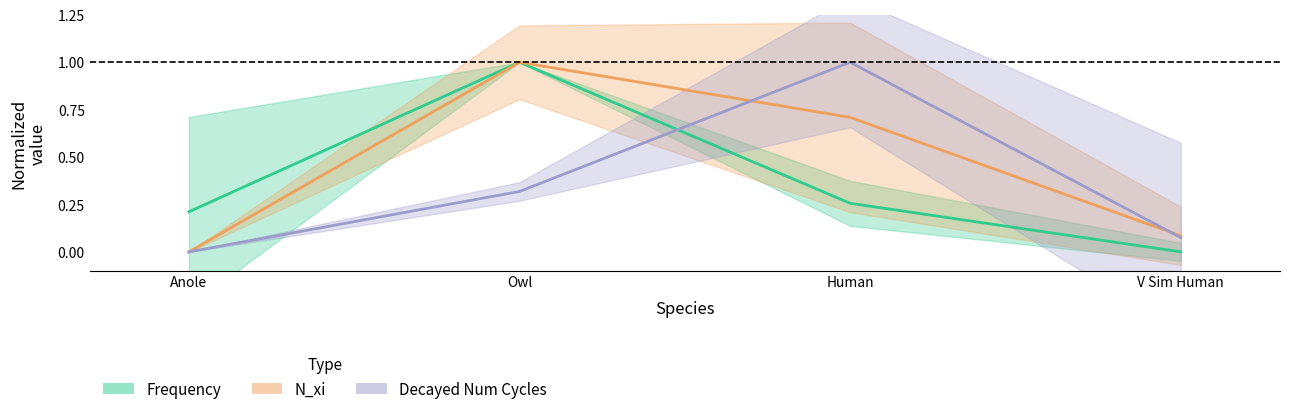

What is the average value of the N_xi series?

0.4